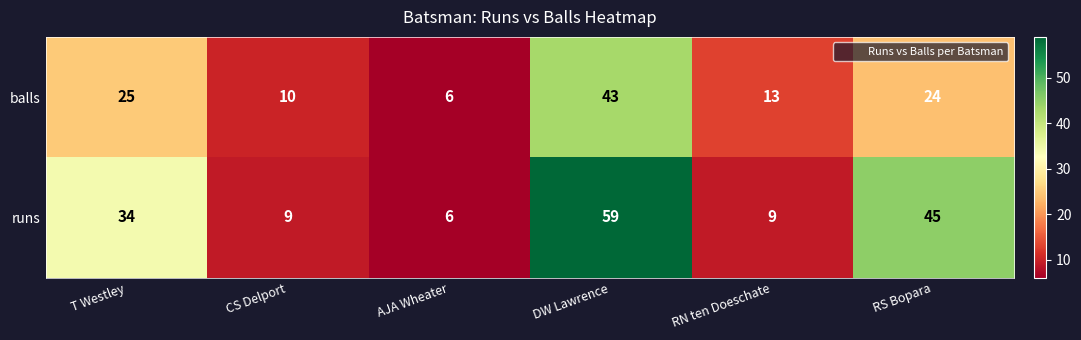

True or false: runs has a value of 9 at RN ten Doeschate.

True